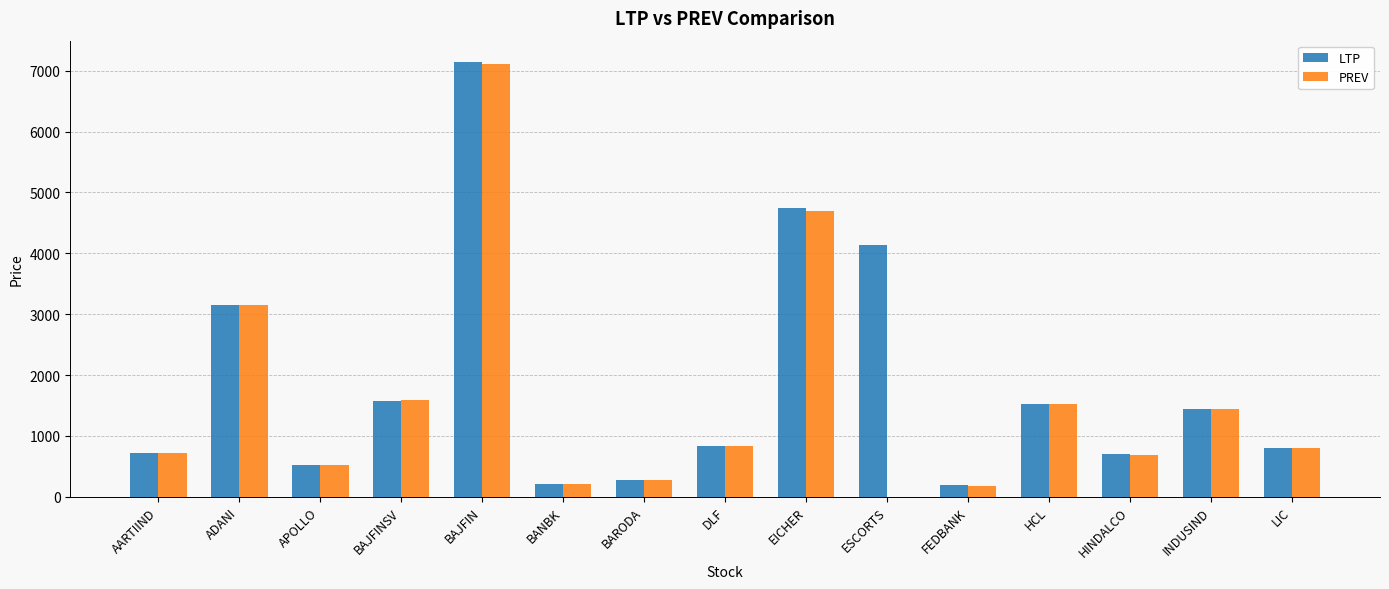

How many groups of bars are there?

15